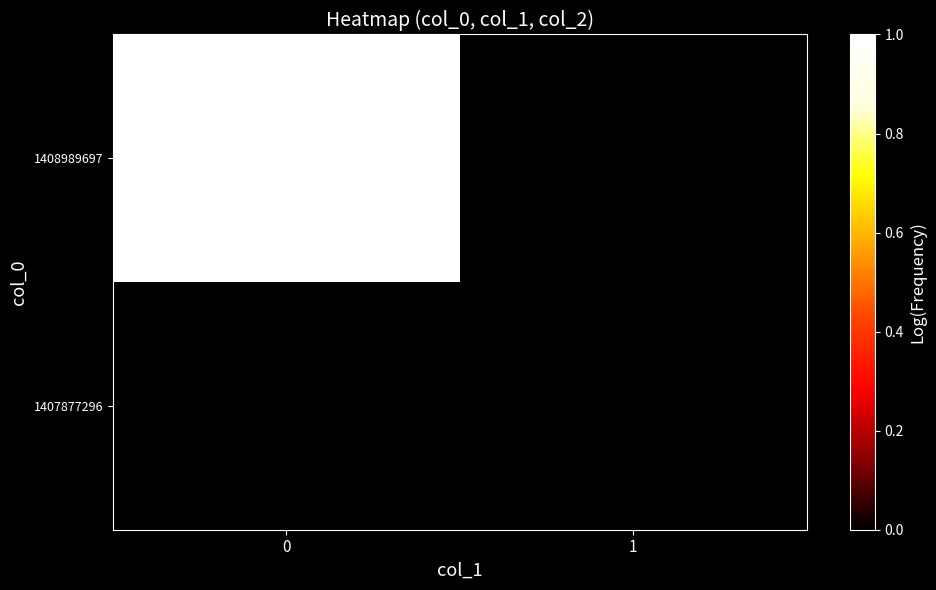

What is the spread (max minus min) of values at 0?

1